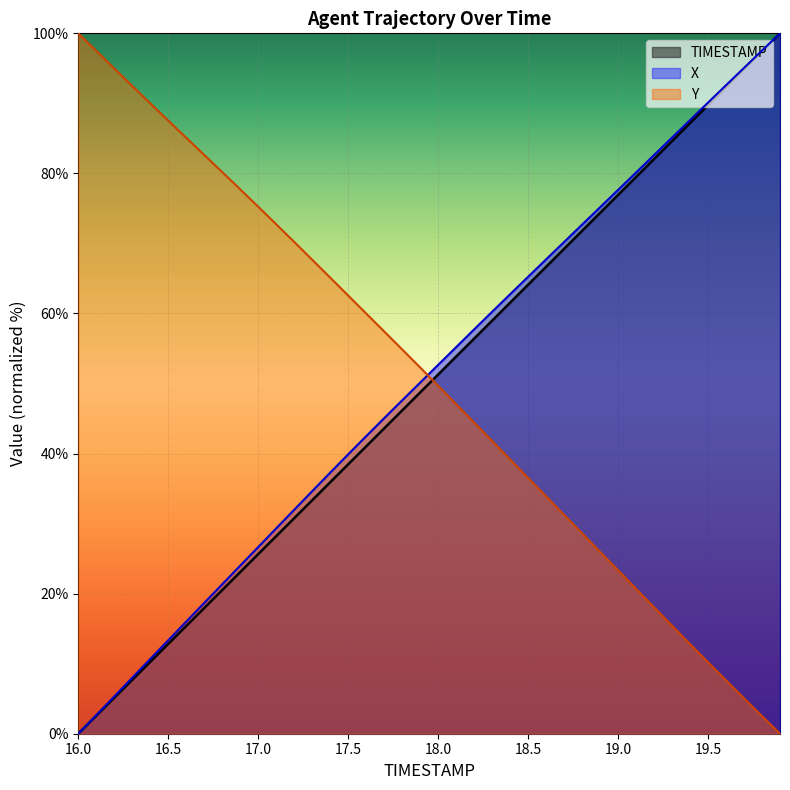

What is the maximum value for TIMESTAMP?

100.0